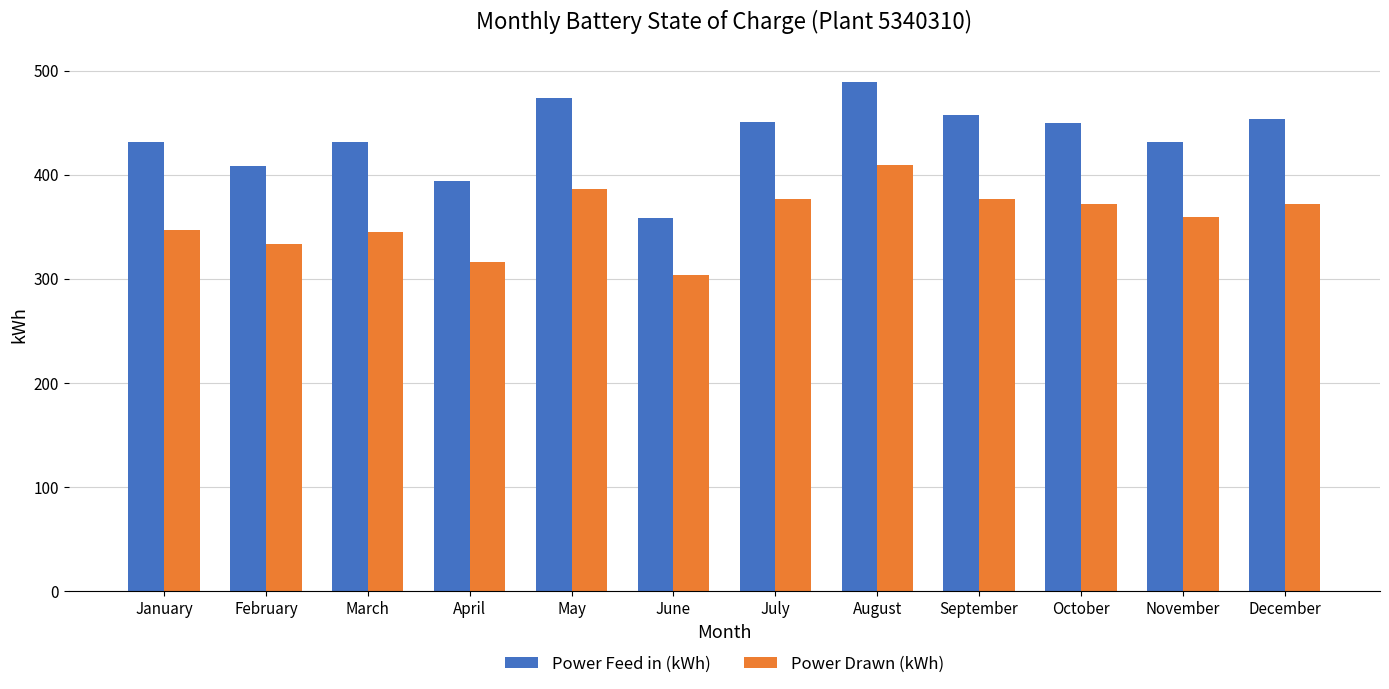

What is the value of the Power Drawn (kWh) bar at the 8th from the left?

409.7